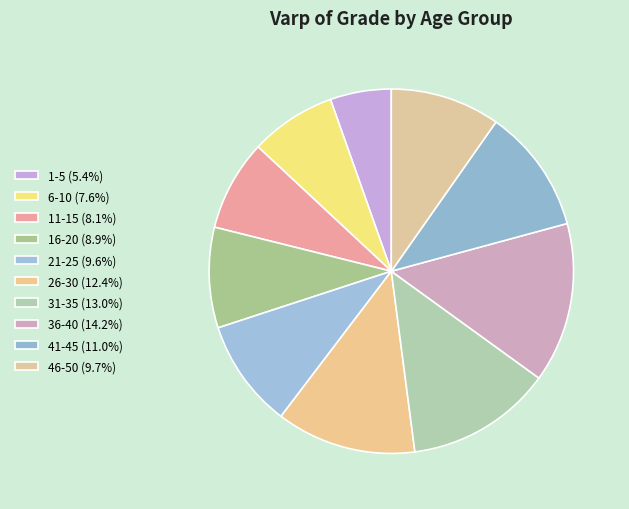

Does 31-35 account for over 50% of the chart?

No